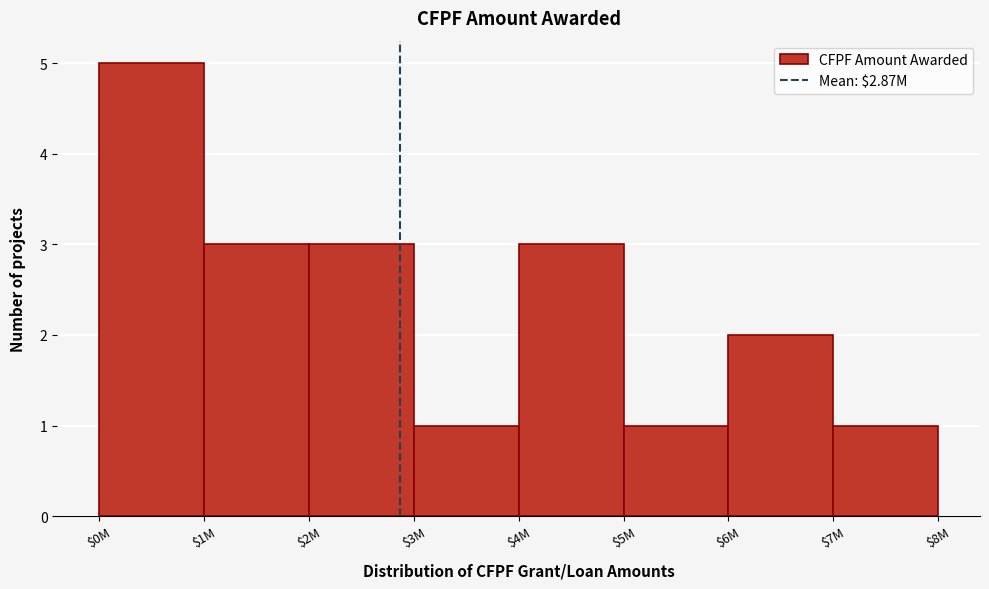

Reading right to left, list all the values displayed in this chart.

1	2	1	3	1	3	3	5